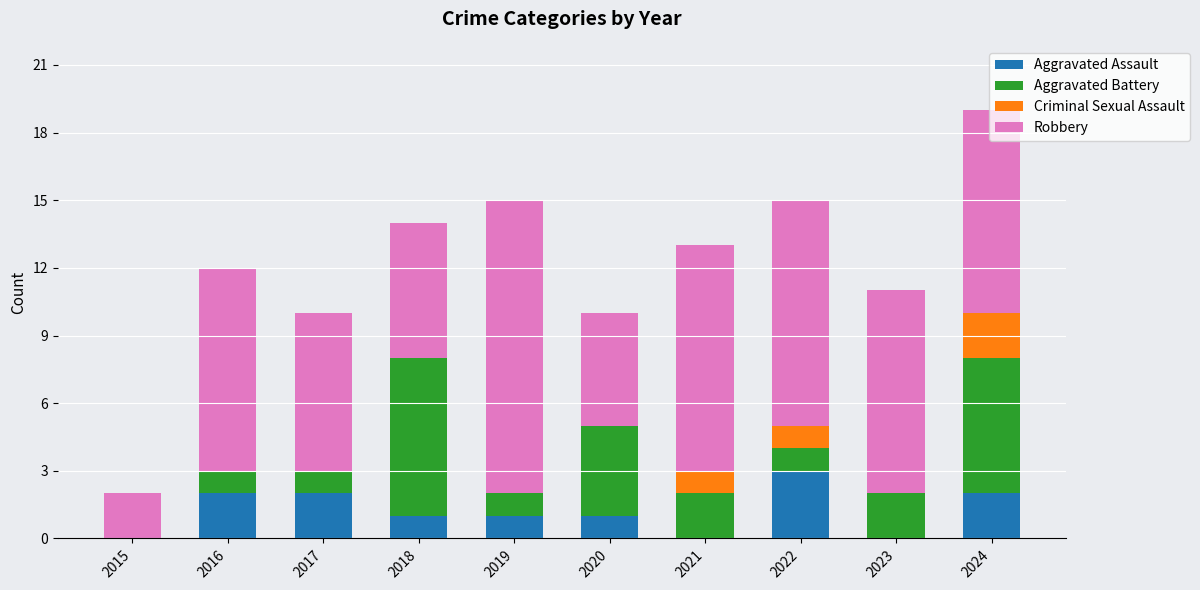

True or false: Aggravated Assault has a value of 2 at 2017.

True